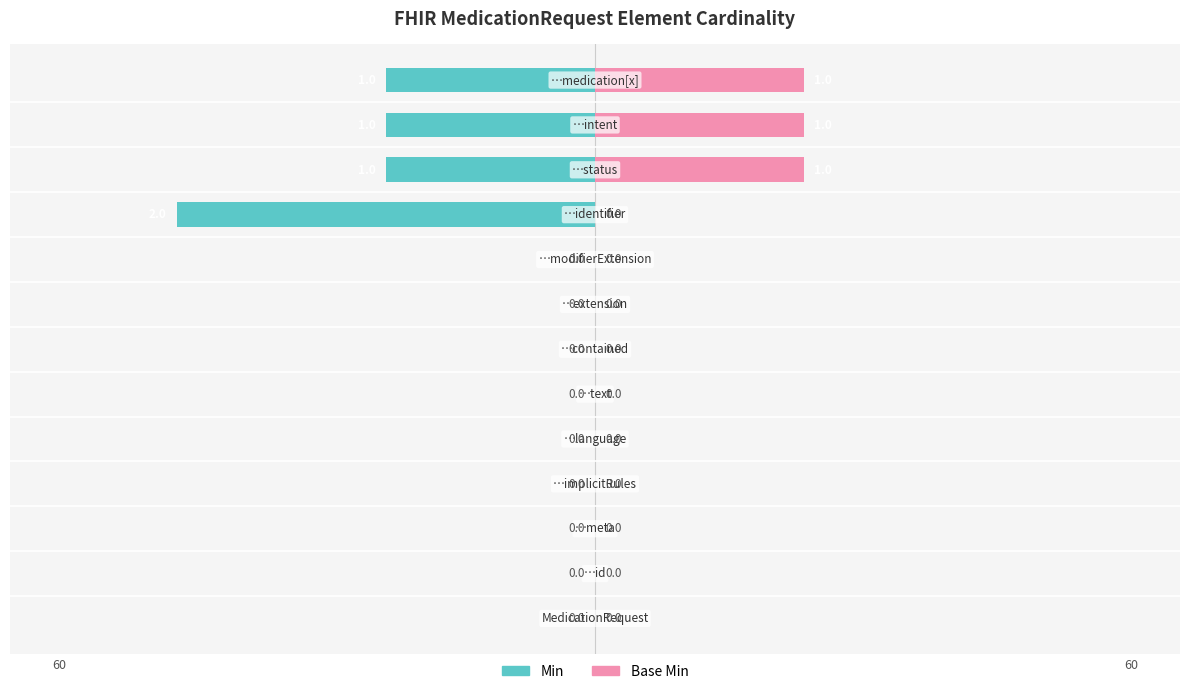

What are all the series names shown in the legend?

Min, Base Min